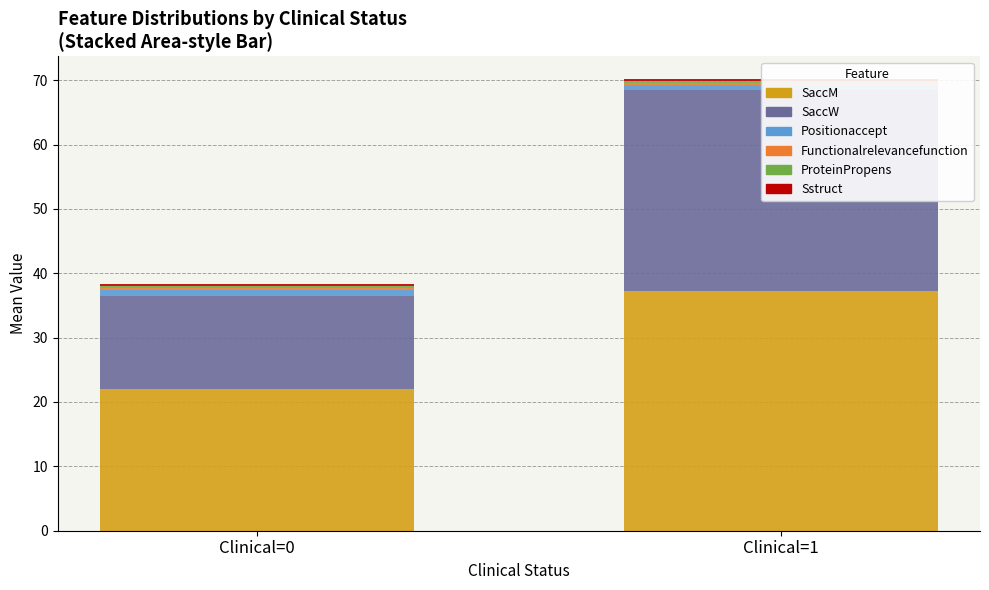

How many values in the SaccW series are below 31?

1